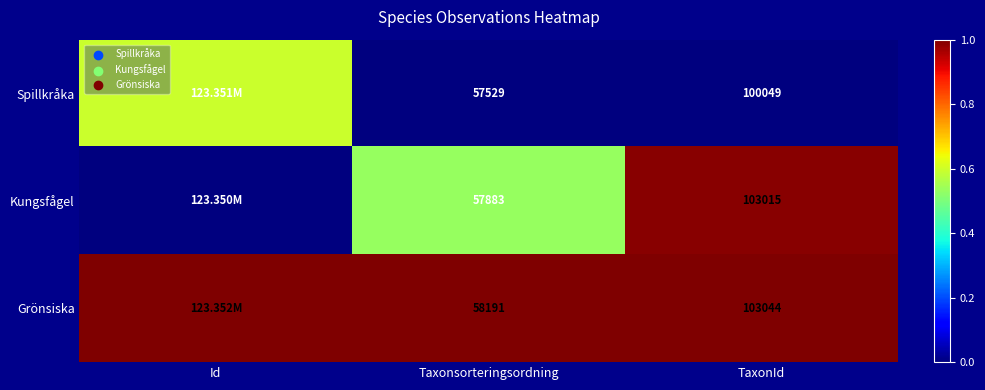

Which series changed the most between Taxonsorteringsordning and TaxonId?

Kungsfågel